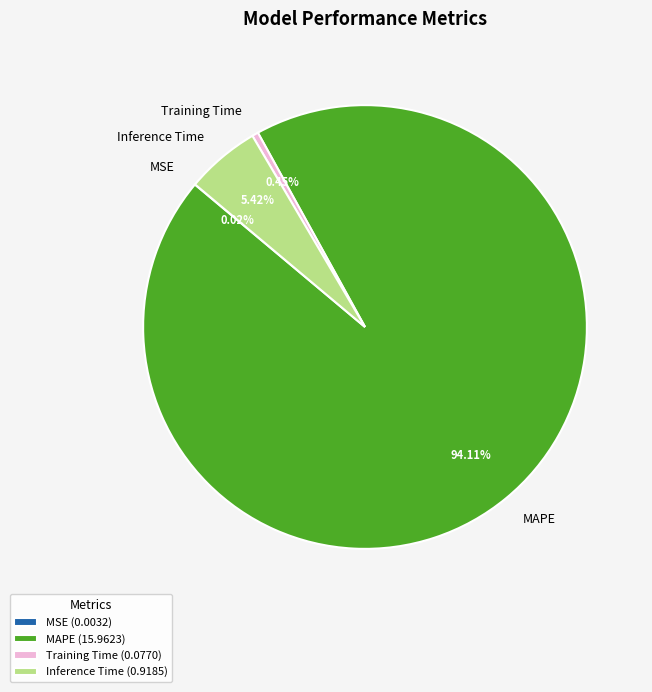

To the nearest percent, what is the combined percentage of Inference Time and MAPE?

100%